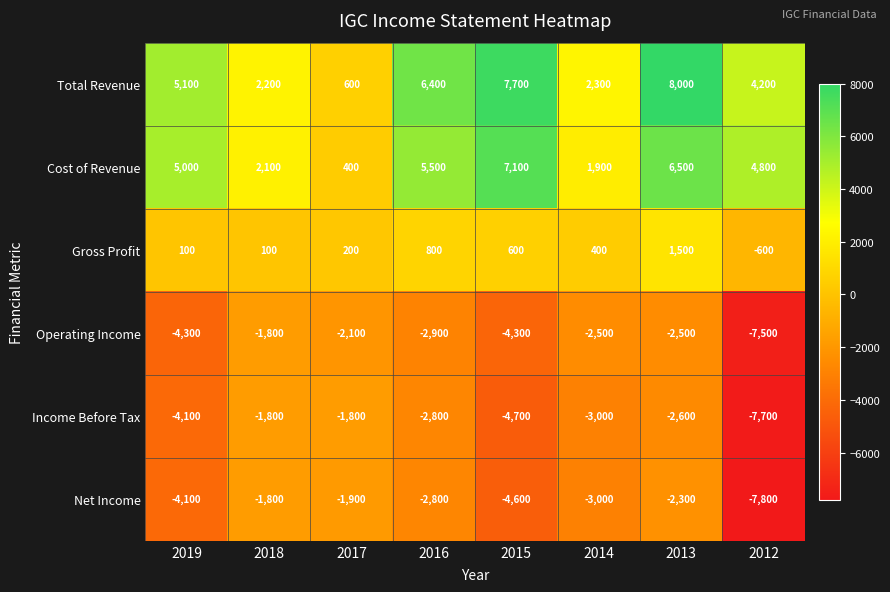

What is the sum of the Net Income values at 2015 and 2012?

-12400